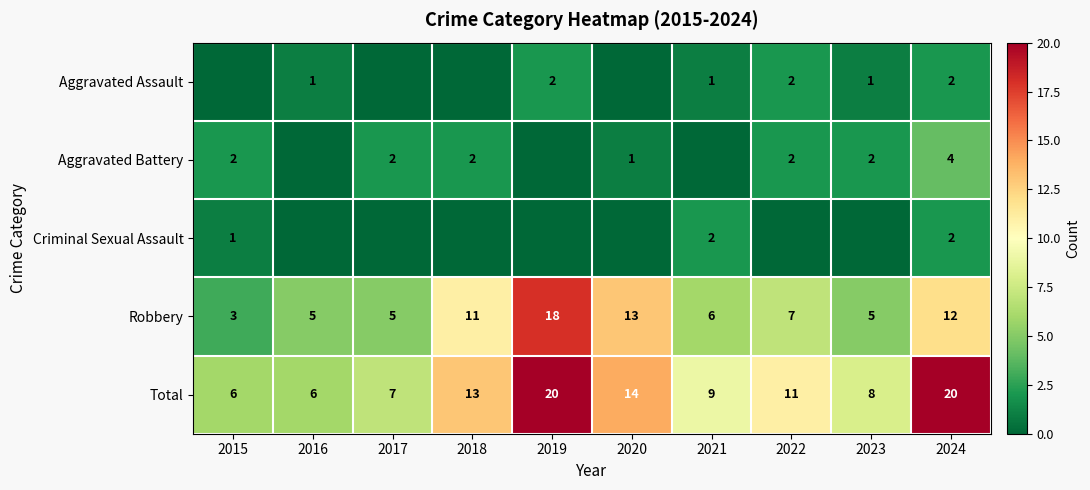

What is the difference between the maximum and minimum values in the Robbery series?

15